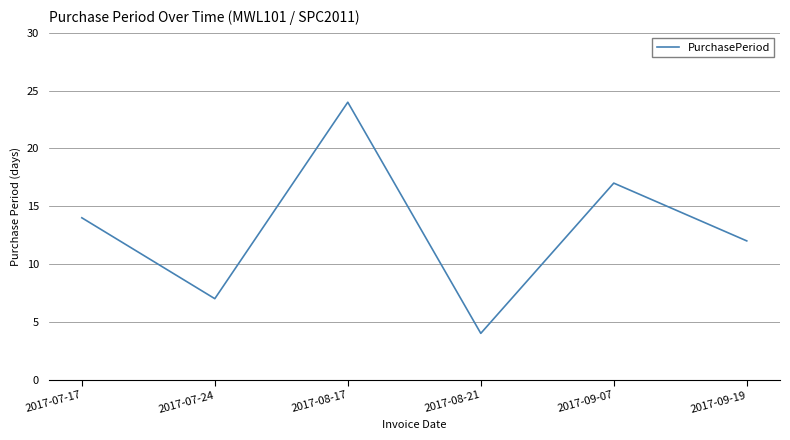

How many distinct data groups are displayed?

1